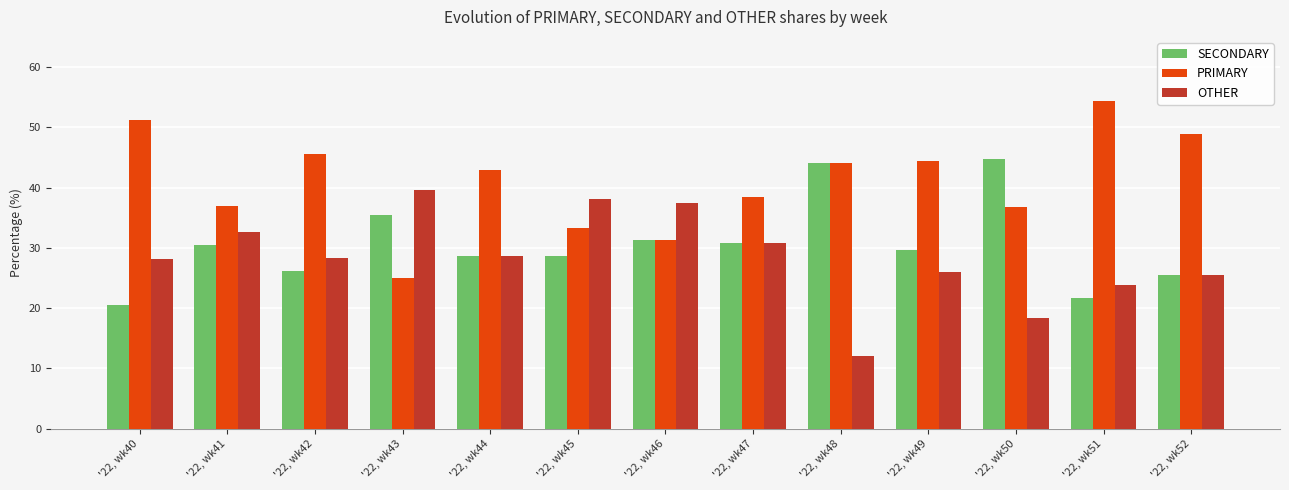

Which series changed the most between '22, wk42 and '22, wk45?

PRIMARY